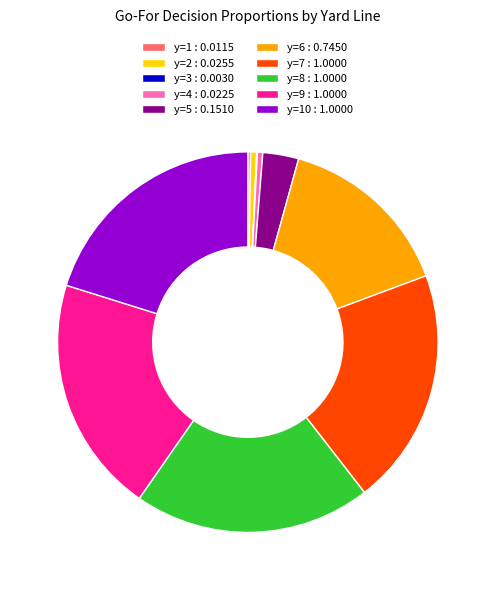

Is y=10 : 1.0000 the majority of the pie?

No